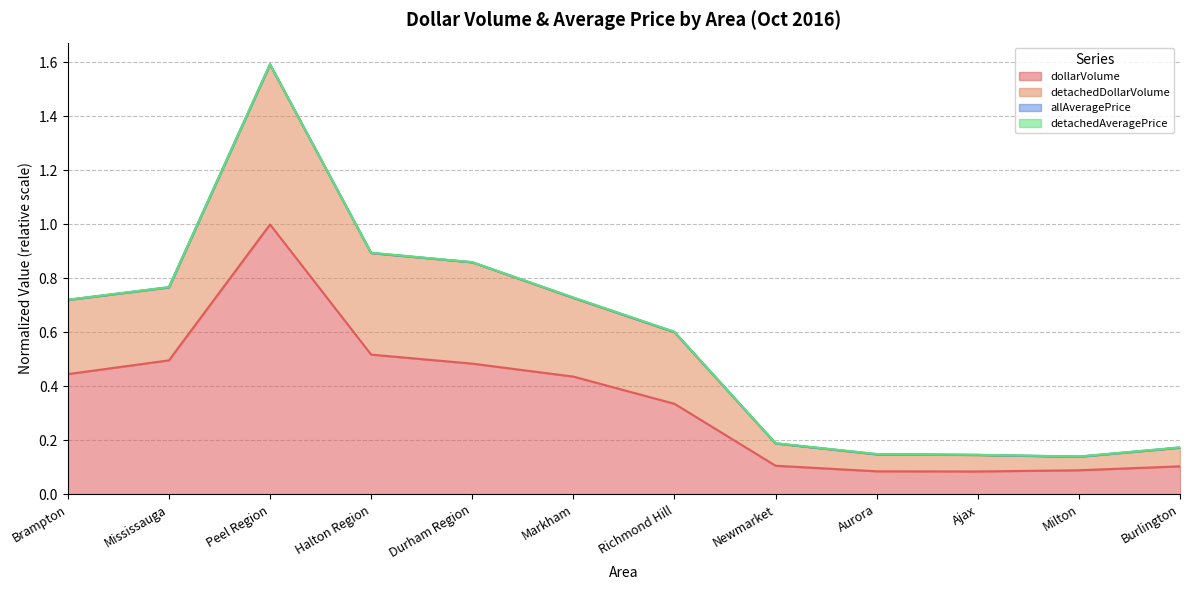

At which label does detachedDollarVolume reach its minimum?

Milton